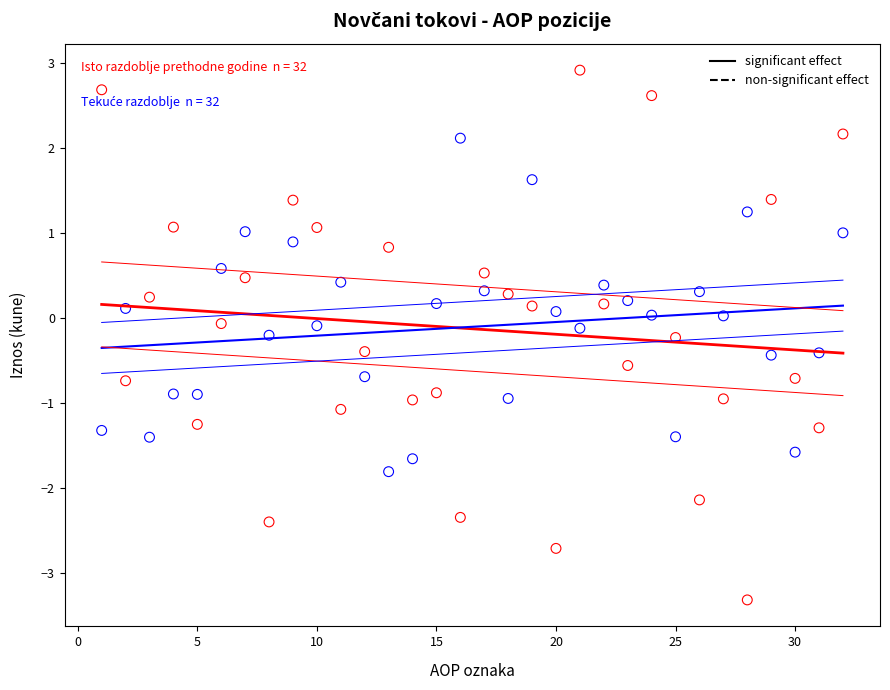

Across all data points, what is the range of Y values (max minus min)?

6.2